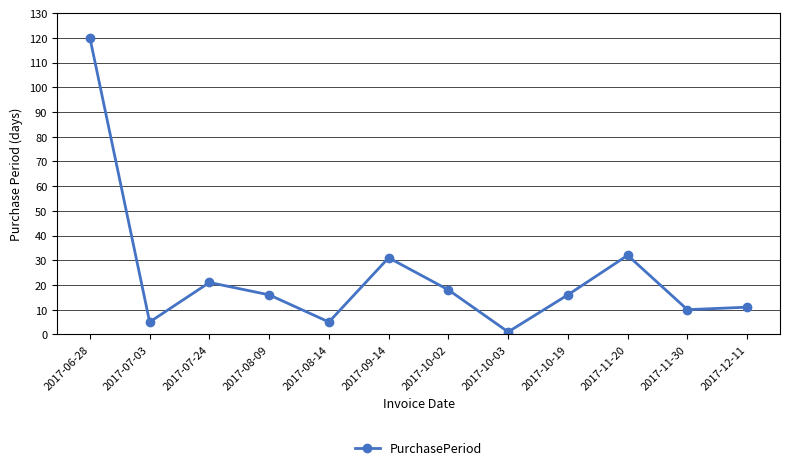

Between 2017-07-03 and 2017-07-24, which is larger?

2017-07-24